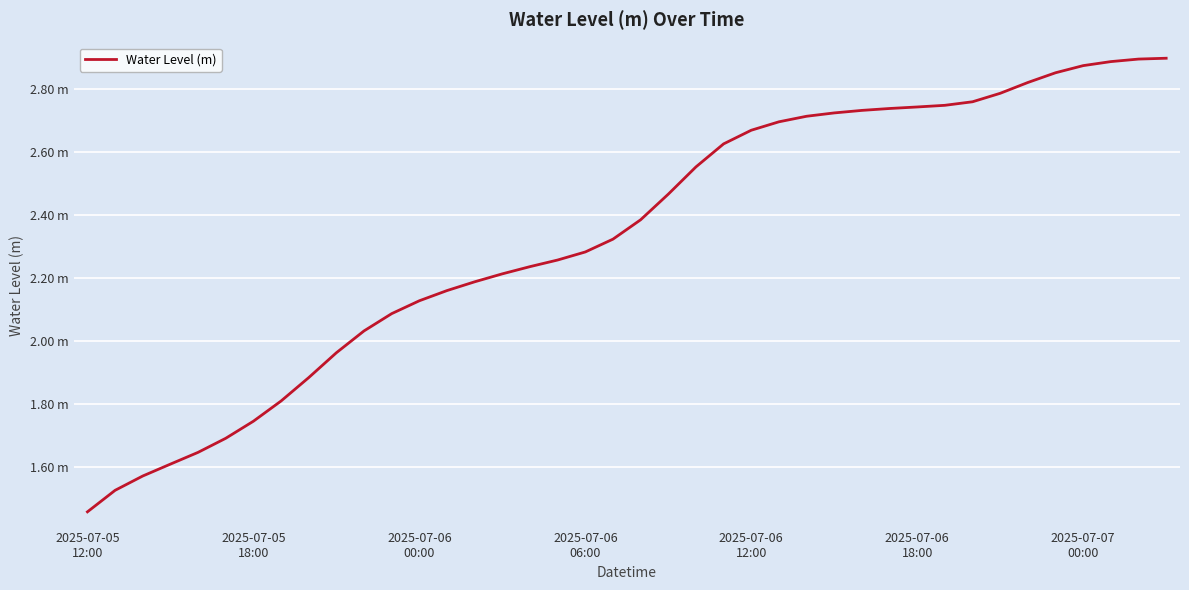

Does the chart have visible grid lines?

Yes